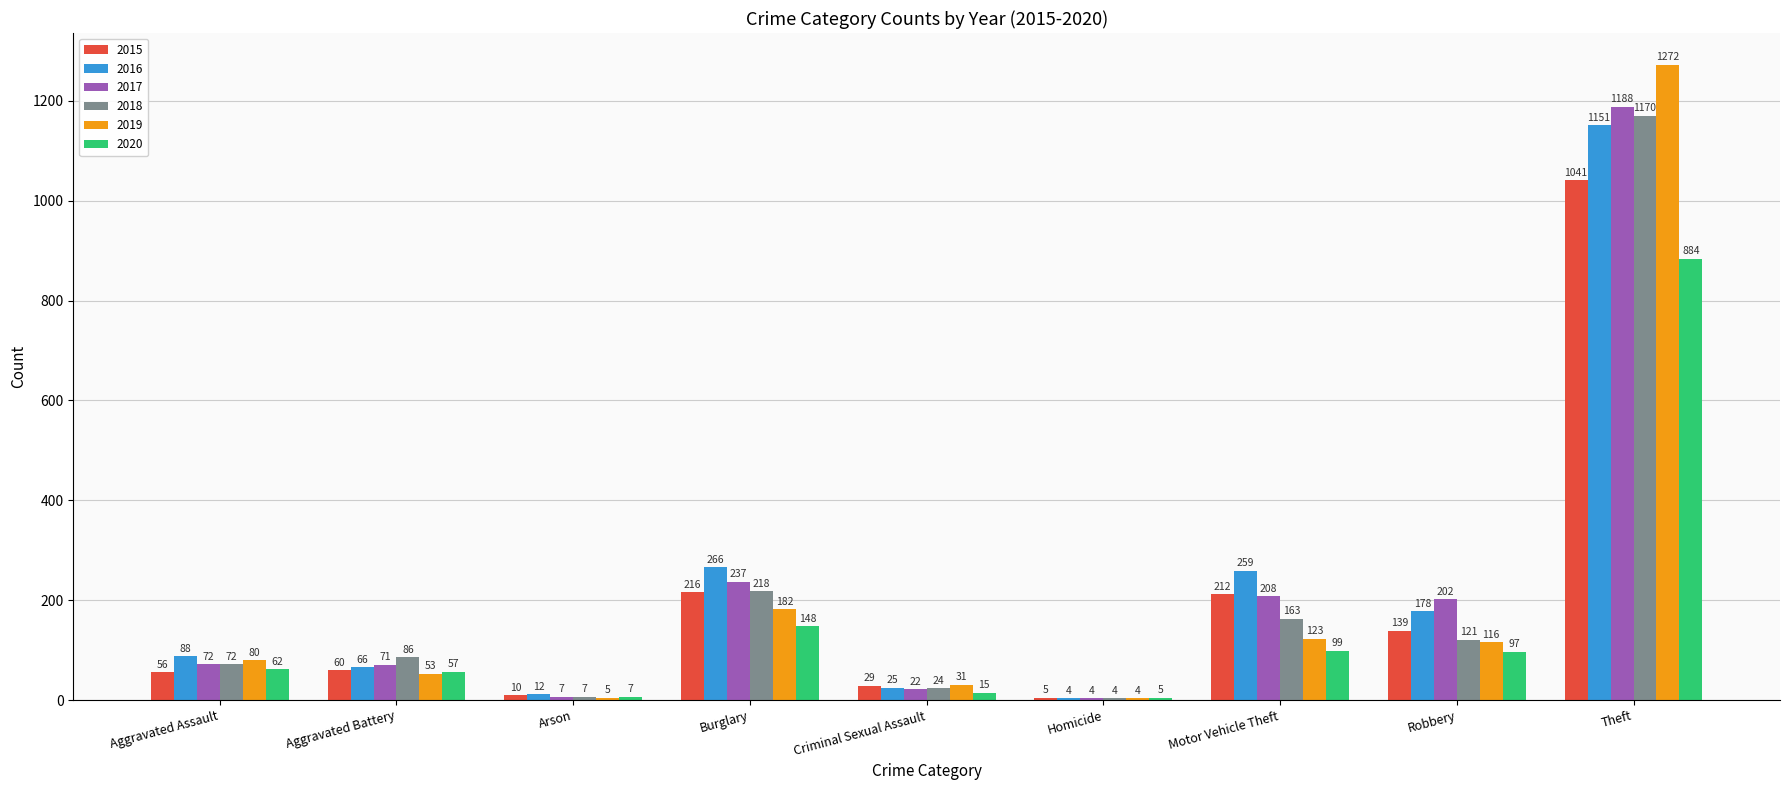

How many data points does each series have?

9